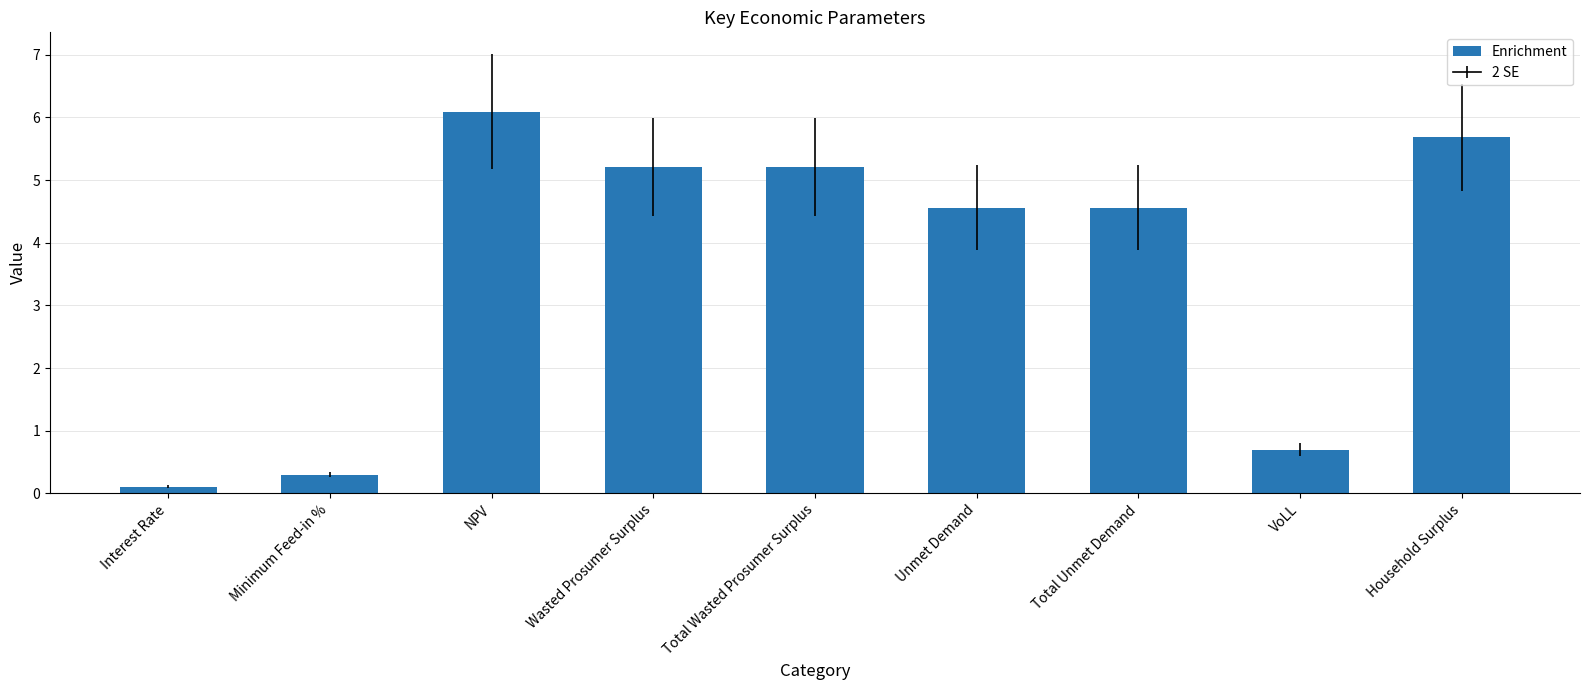

How many values are below 4?

3